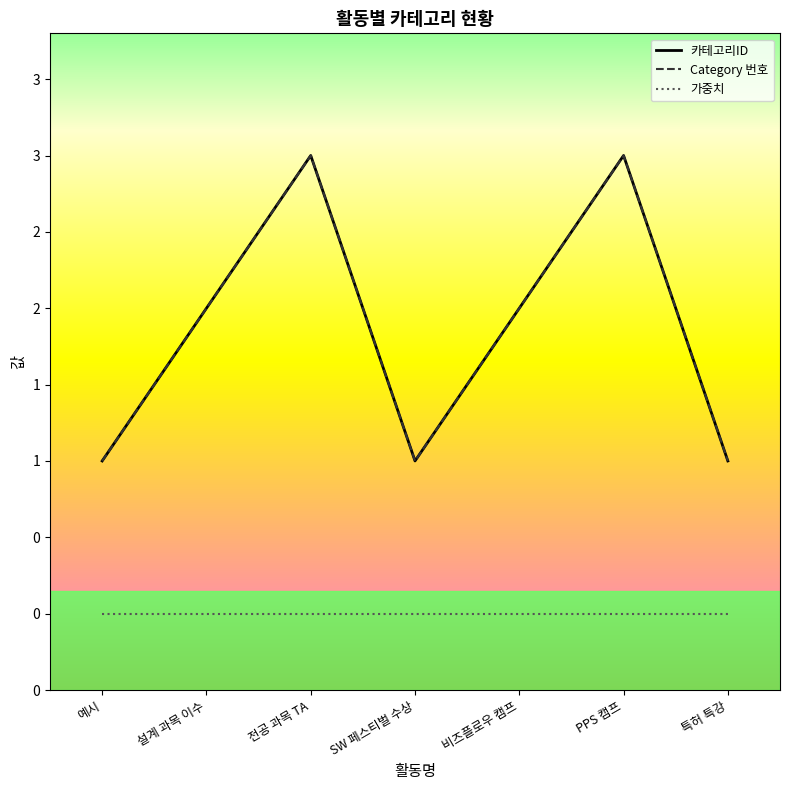

Which series has the largest range (max minus min)?

카테고리ID